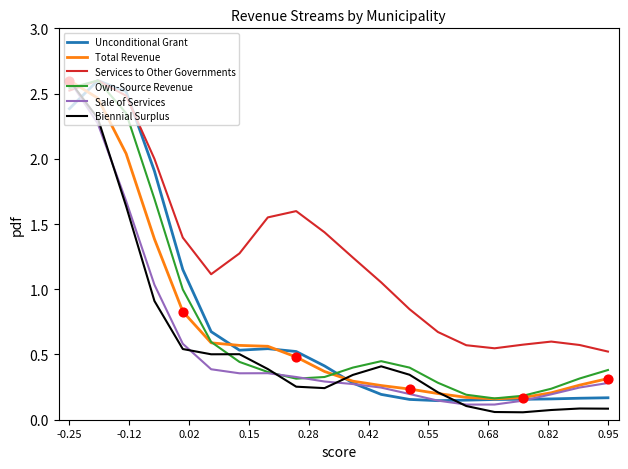

Which series has the largest total across all categories?

Services to Other Governments